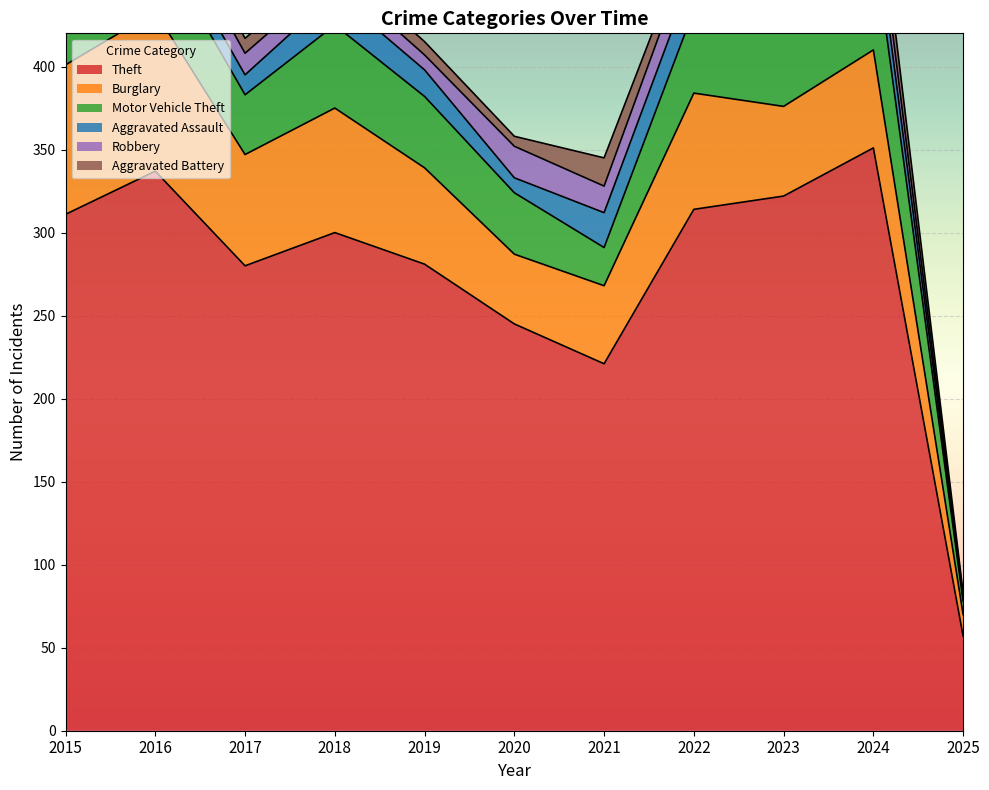

What is the value of the Robbery point at the 9th from the left?

12